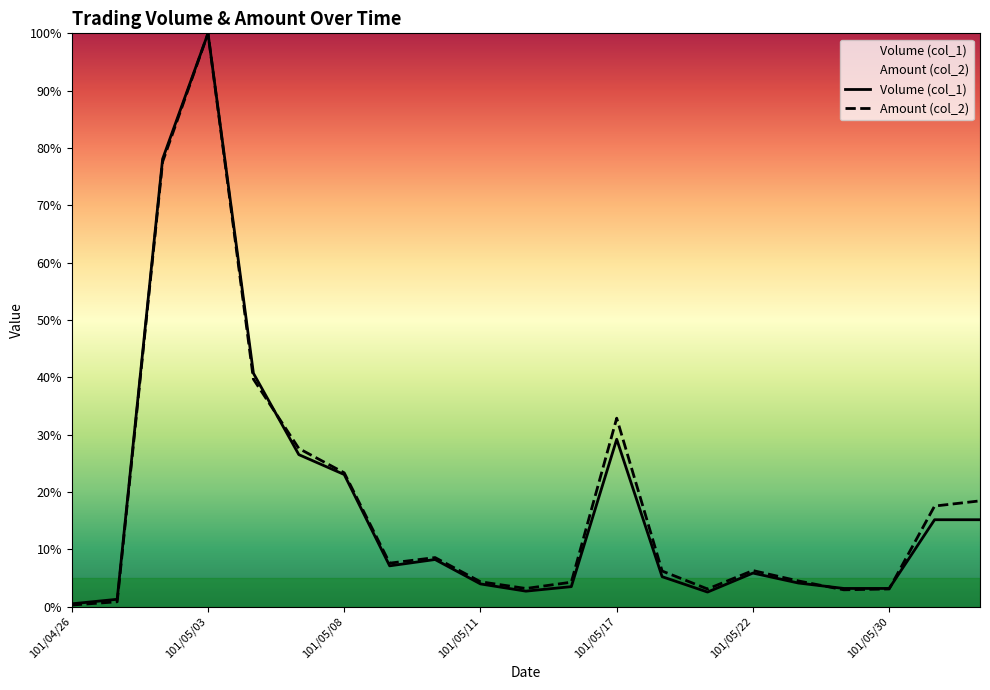

Reading left to right, transcribe all the data shown in this chart.

Volume (col_1): 0.0	0.0	0.8	1.0	0.4	0.3	0.2	0.1	0.1	0.0	0.0	0.0	0.3	0.1	0.0	0.1	0.0	0.0	0.0	0.2	0.2
Amount (col_2): 0.0	0.0	0.8	1.0	0.4	0.3	0.2	0.1	0.1	0.0	0.0	0.0	0.3	0.1	0.0	0.1	0.0	0.0	0.0	0.2	0.2